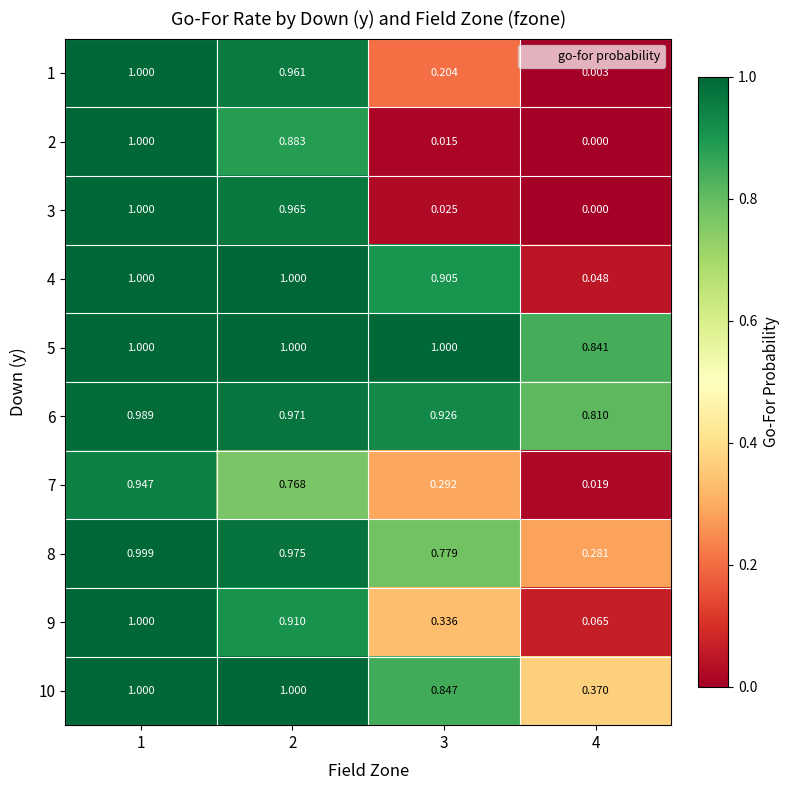

At which category is the sum across all series the highest?

1